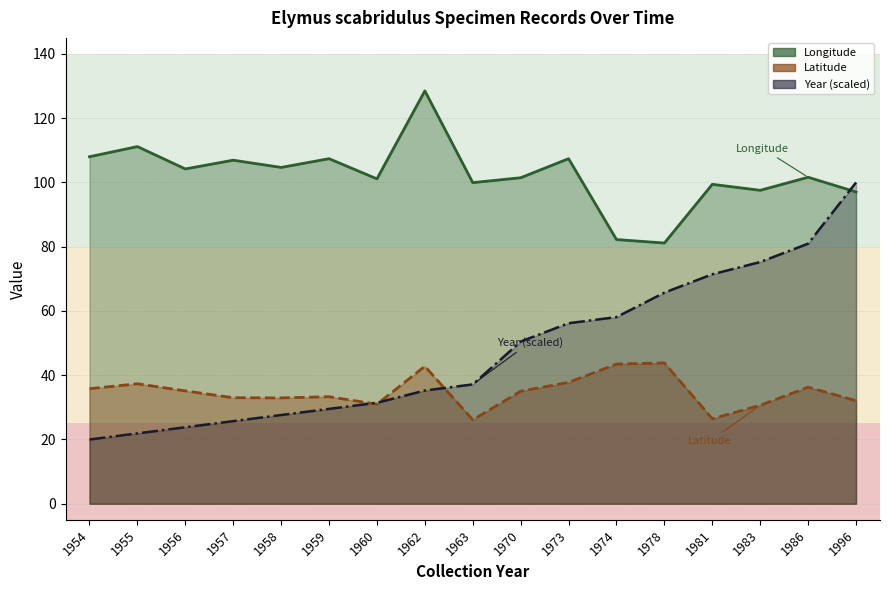

At which label does Year (scaled) reach its minimum?

1954